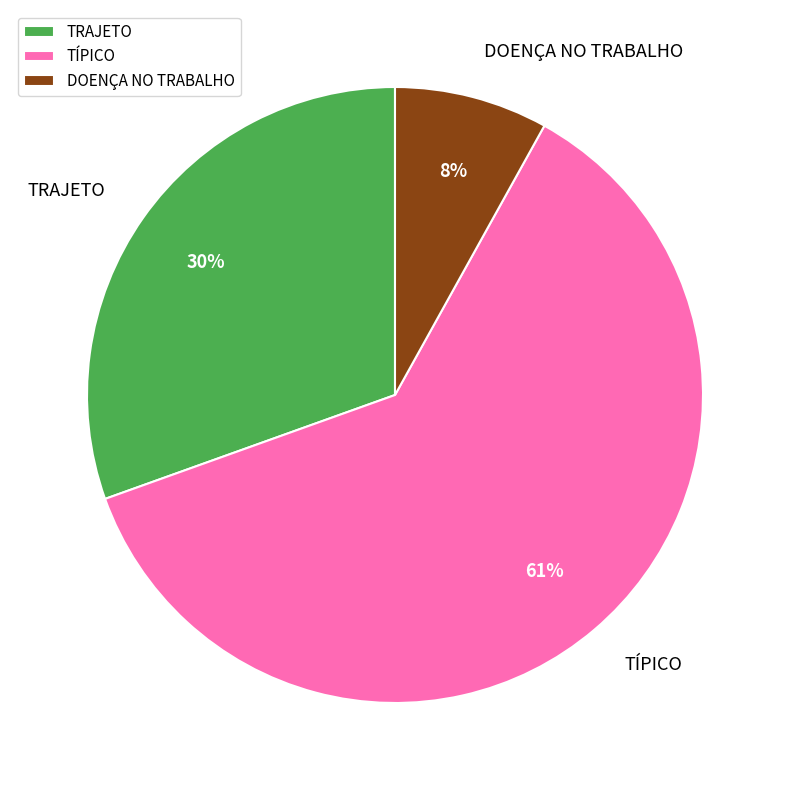

True or false: TRAJETO accounts for 43% of the total.

False